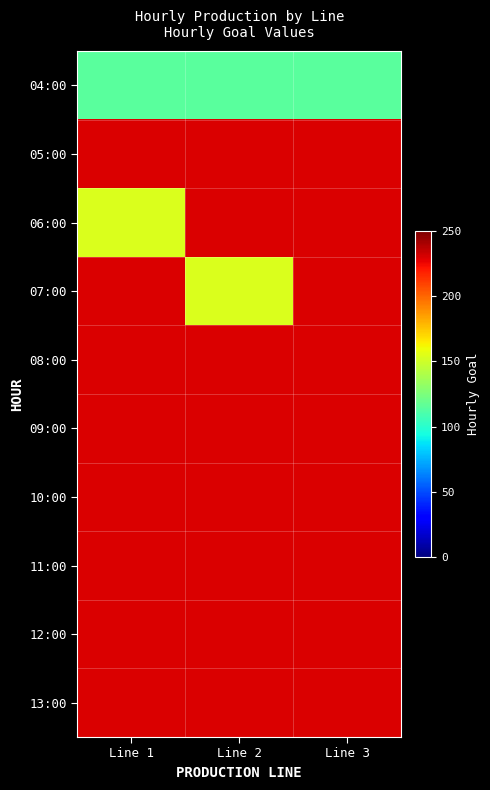

Which category has the lowest value across all series?

Line 1